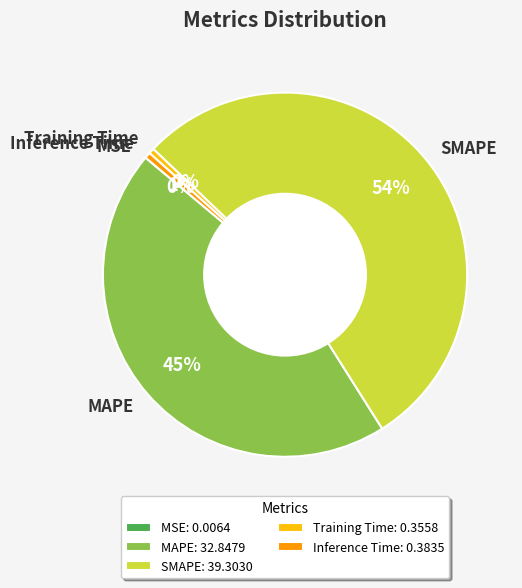

Which has a higher value, MAPE or Inference Time?

MAPE